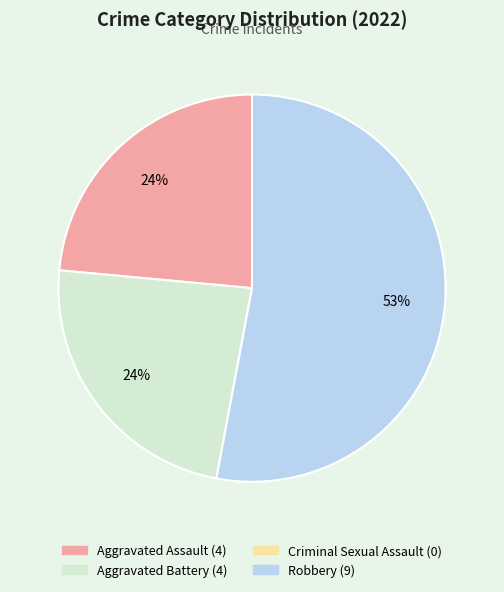

The Aggravated Battery slice represents 24% of the pie. True or false?

True